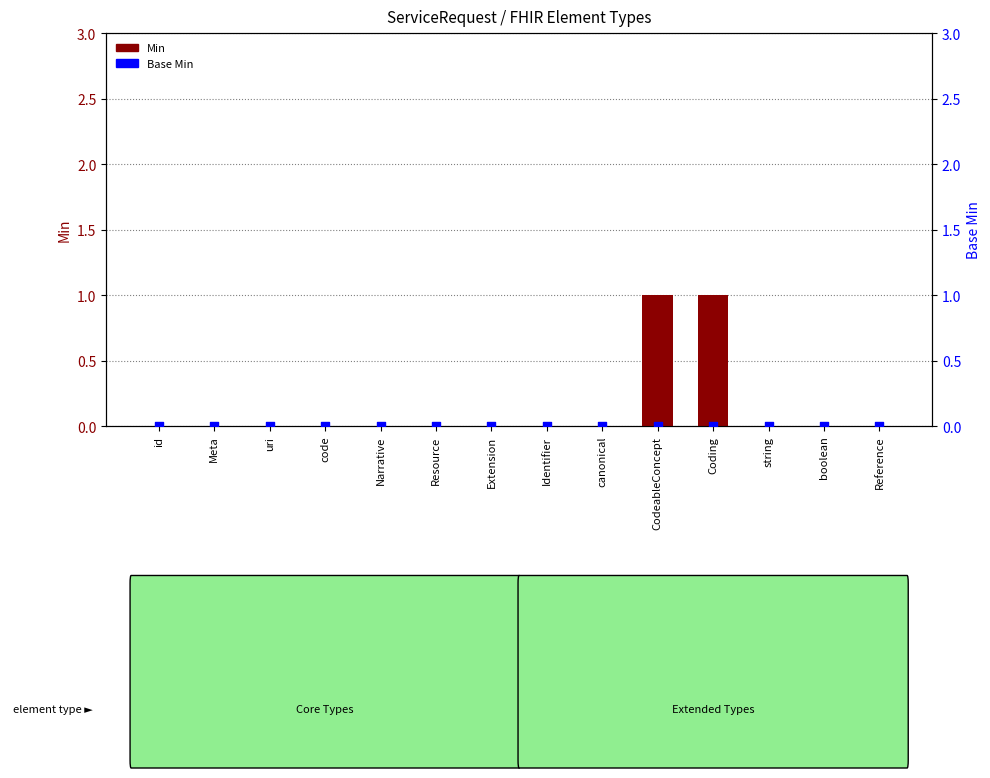

Which series reaches the maximum Y coordinate?

Min